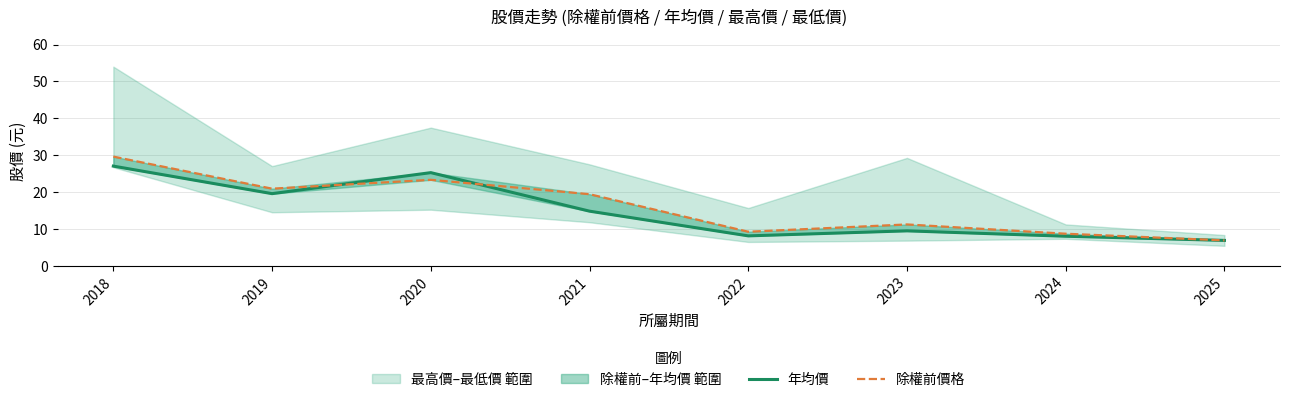

What is the total value across all series at 2025?

13.7